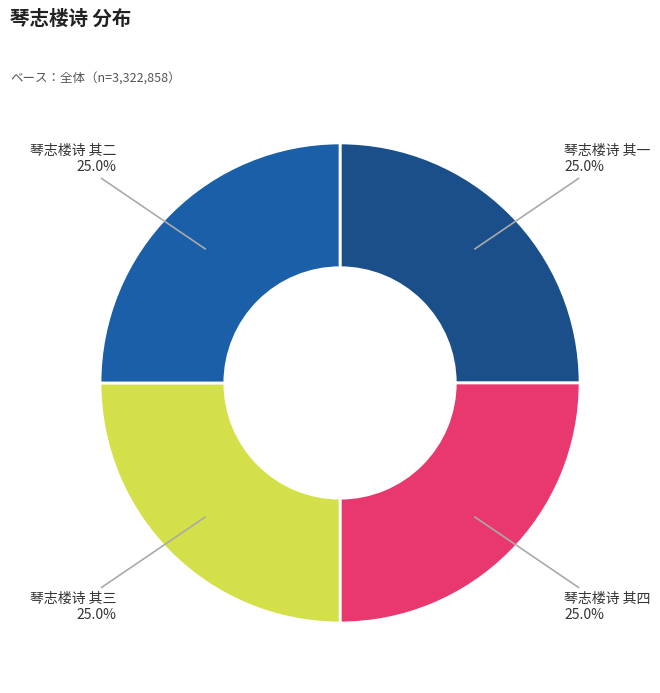

Count the number of slices in the pie.

4